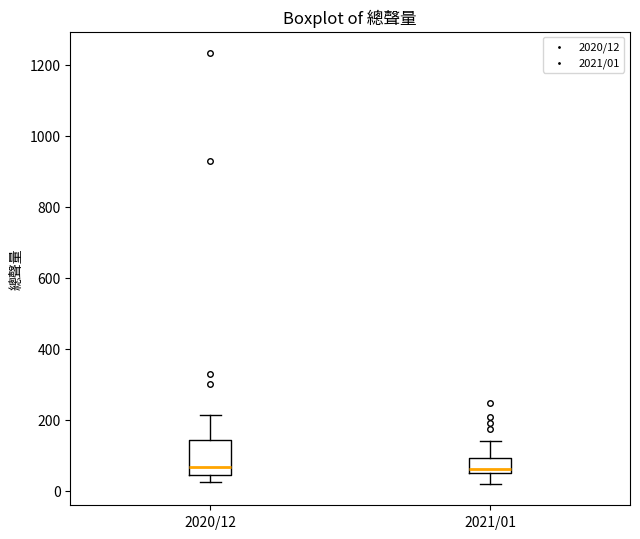

Comparing the boxes themselves (not the whiskers), which one is the tallest?

2020/12